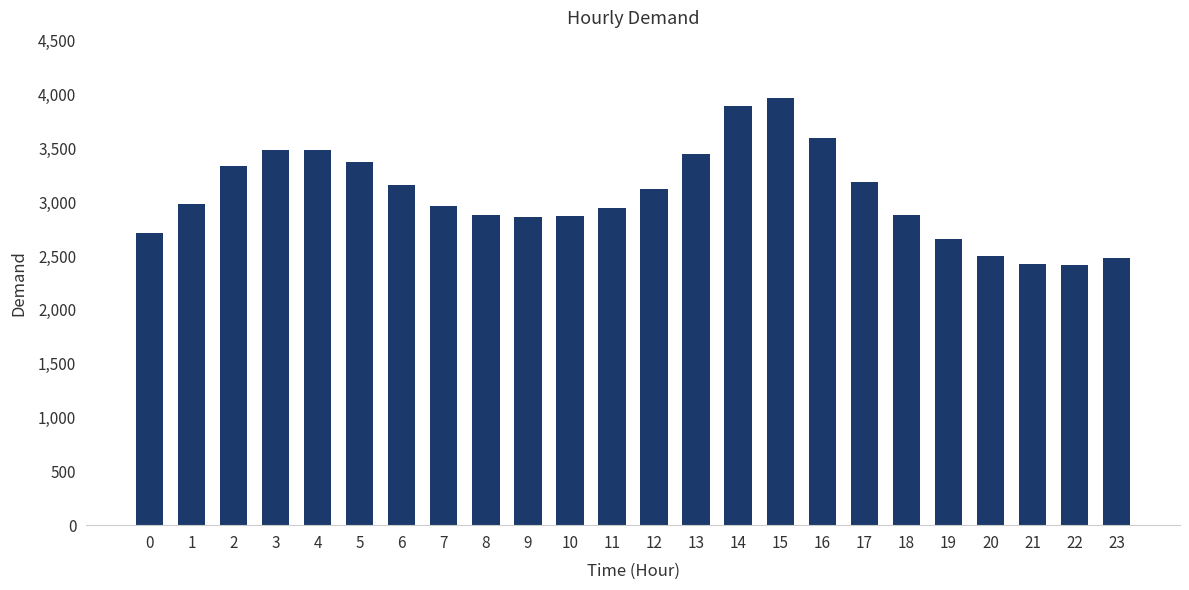

What is the average value?

3067